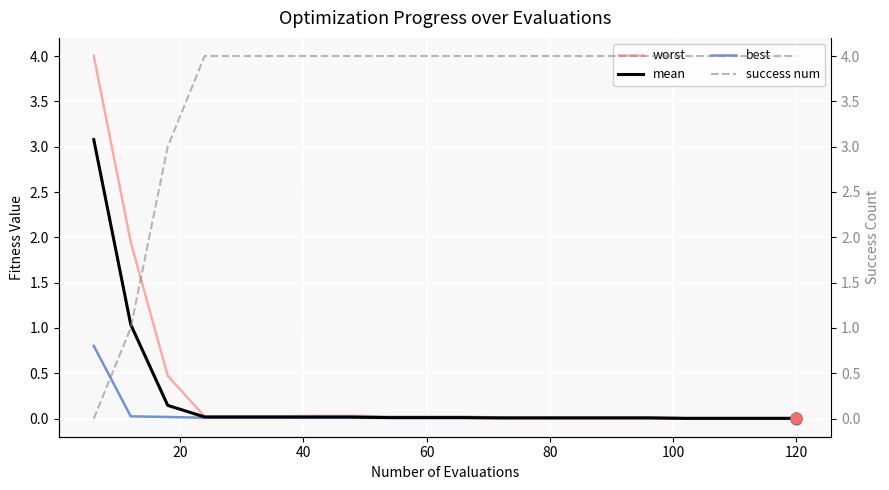

What are all the series names shown in the legend?

worst, mean, best, success num